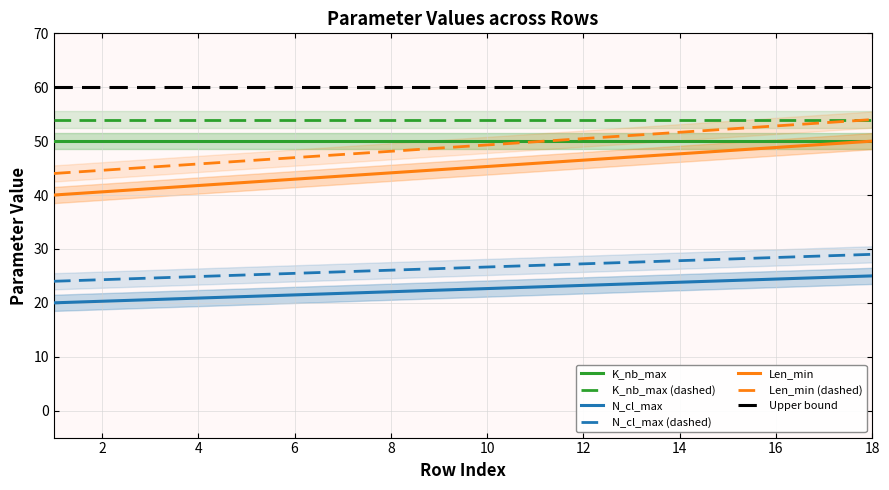

Is it true that Len_min equals 70 at 17?

False